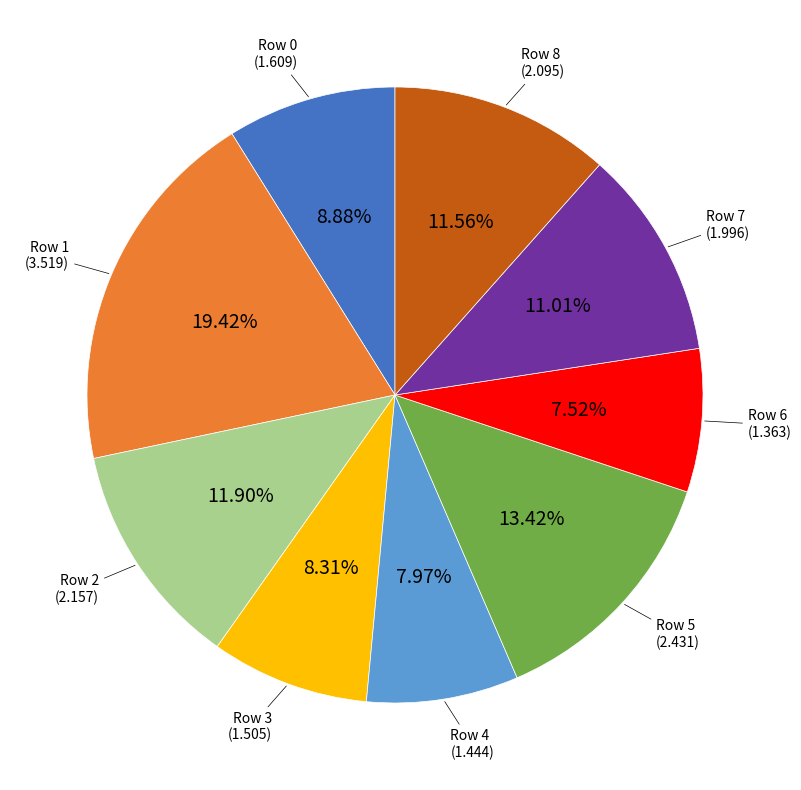

Does any single category account for the majority?

No